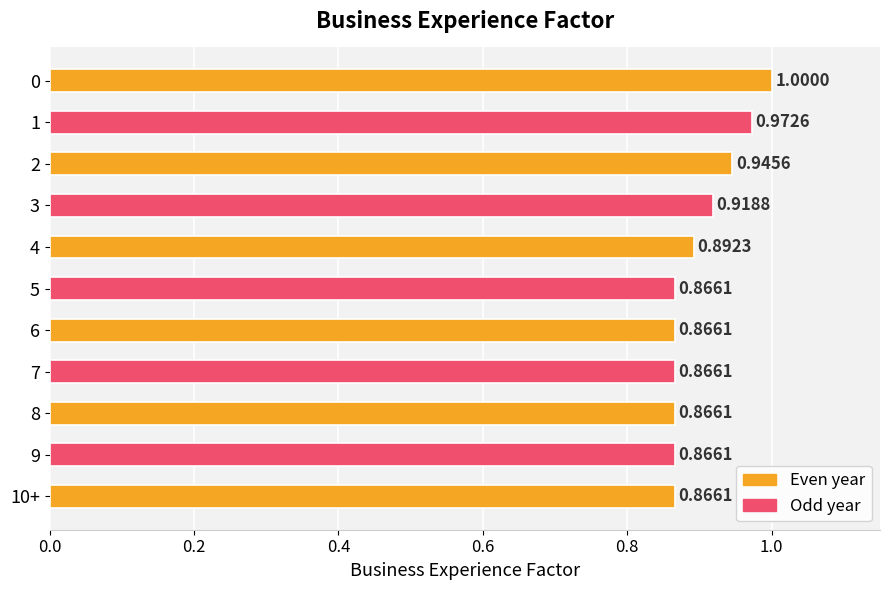

Which has a higher value, 10+ or 3?

3